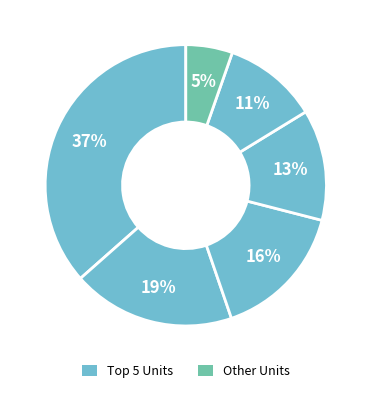

Count the number of slices in the pie.

6